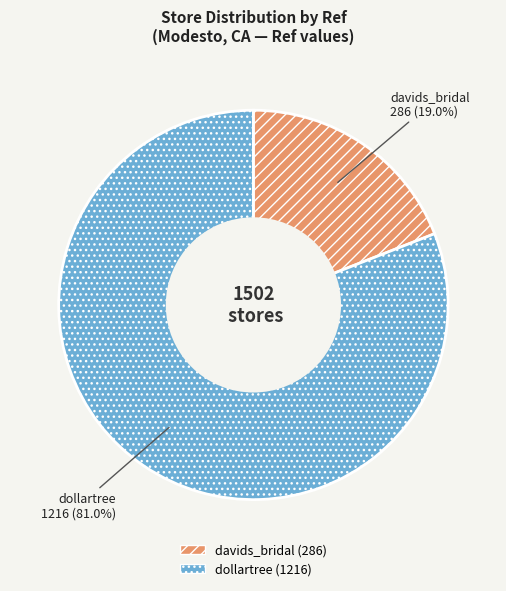

To the nearest percent, what is the difference between the largest and smallest slice percentages?

62%